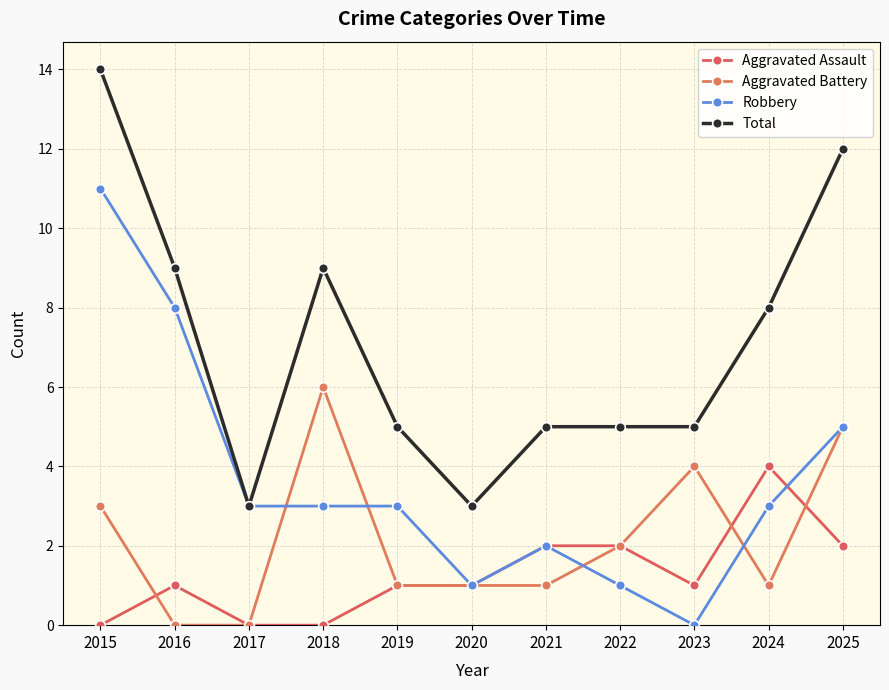

How many series are shown in this chart?

4